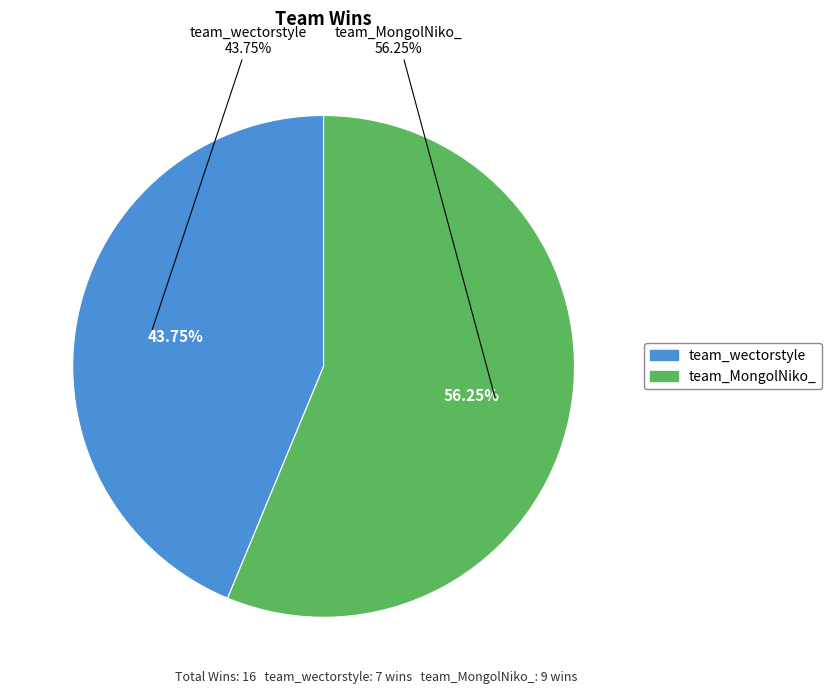

Is there any slice that represents more than half of the pie?

Yes